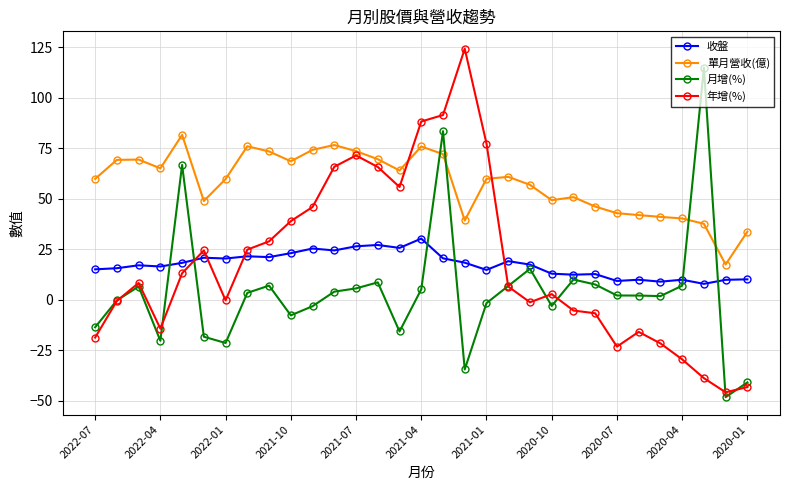

What are all the series names shown in the legend?

收盤, 單月營收(億), 月增(%), 年增(%)